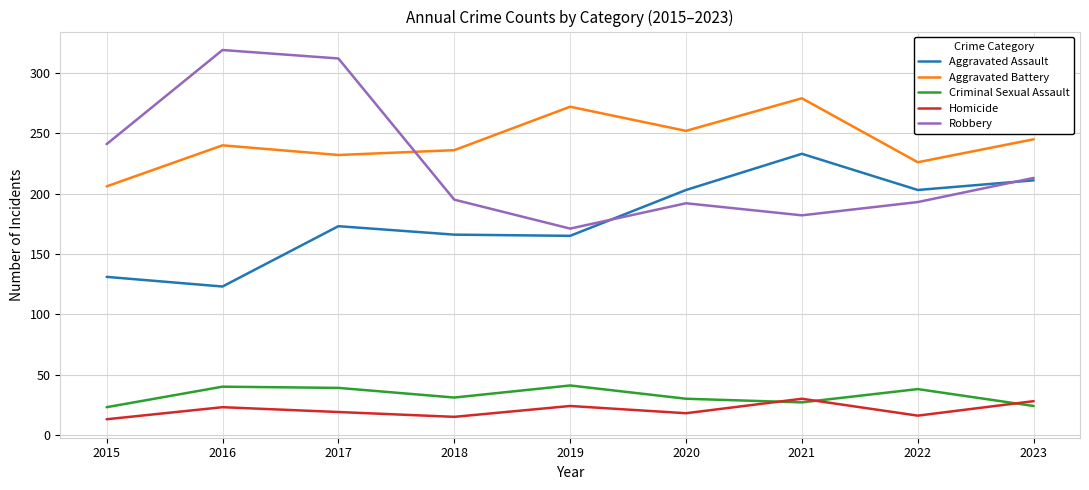

What value does the Criminal Sexual Assault series have at 2018?

31